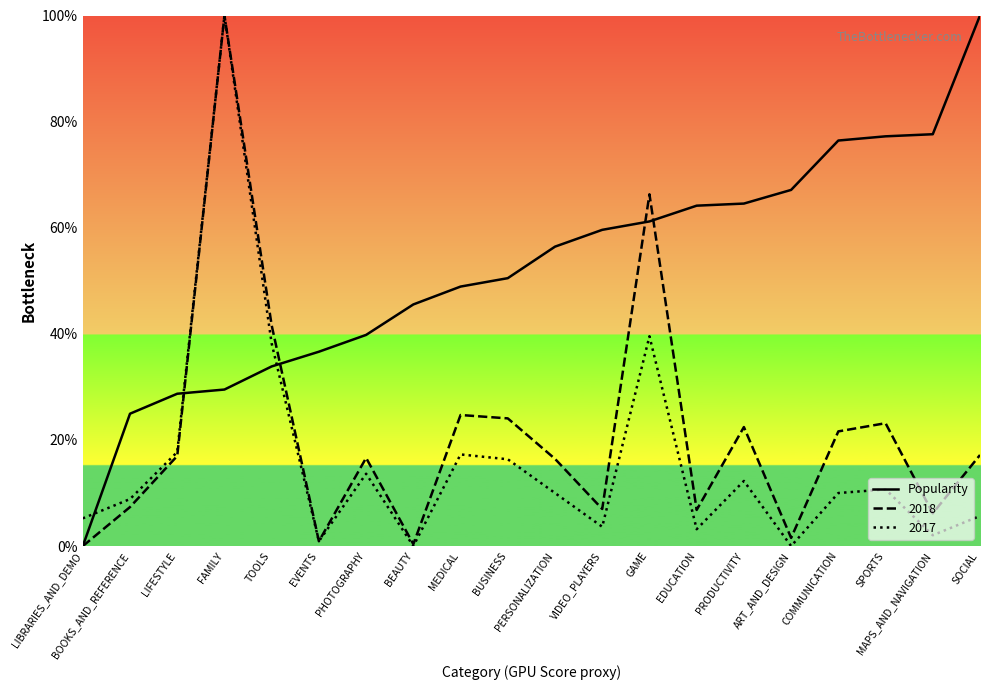

Rank the categories by value from highest to lowest.

SOCIAL, MAPS_AND_NAVIGATION, SPORTS, COMMUNICATION, ART_AND_DESIGN, PRODUCTIVITY, EDUCATION, GAME, VIDEO_PLAYERS, PERSONALIZATION, BUSINESS, MEDICAL, BEAUTY, PHOTOGRAPHY, EVENTS, TOOLS, FAMILY, LIFESTYLE, BOOKS_AND_REFERENCE, LIBRARIES_AND_DEMO